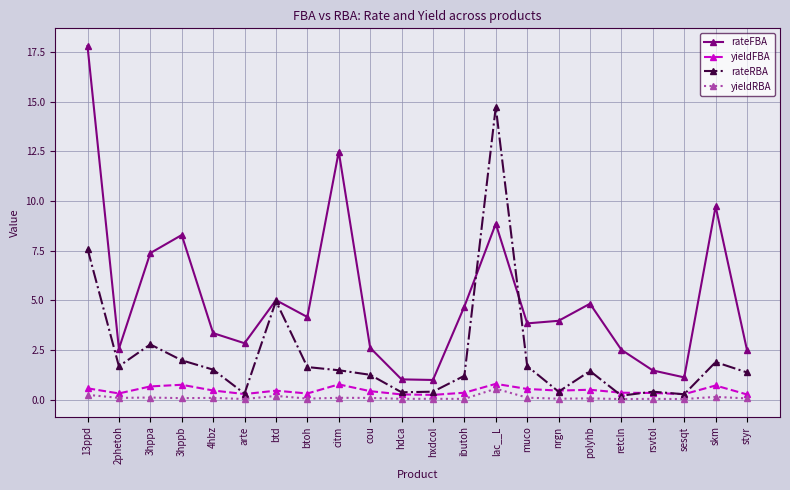

What are all the series names shown in the legend?

rateFBA, yieldFBA, rateRBA, yieldRBA